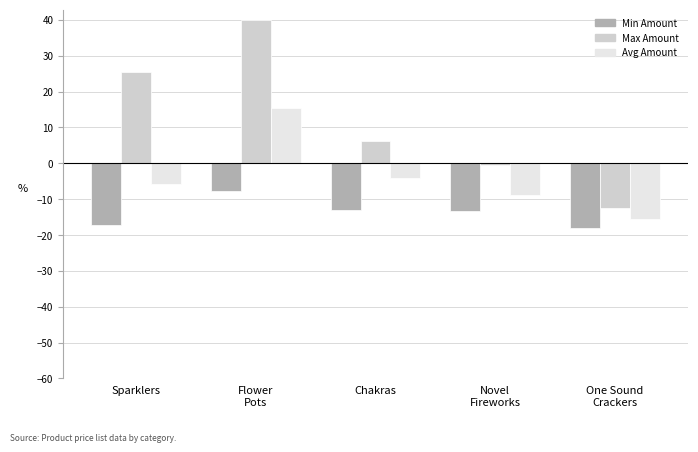

What is the lowest value of the Avg Amount series?

-15.4